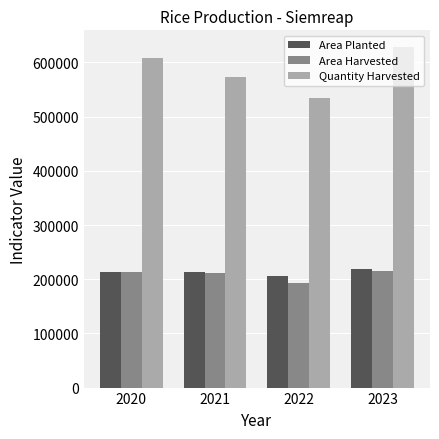

What is the difference between the maximum and minimum values in the Area Harvested series?

23632